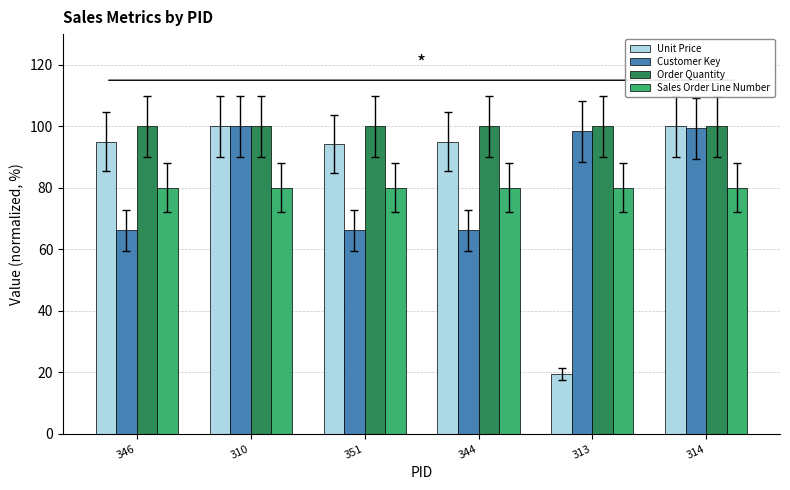

What is the value of the Unit Price bar at the 4th from the left?

95.0